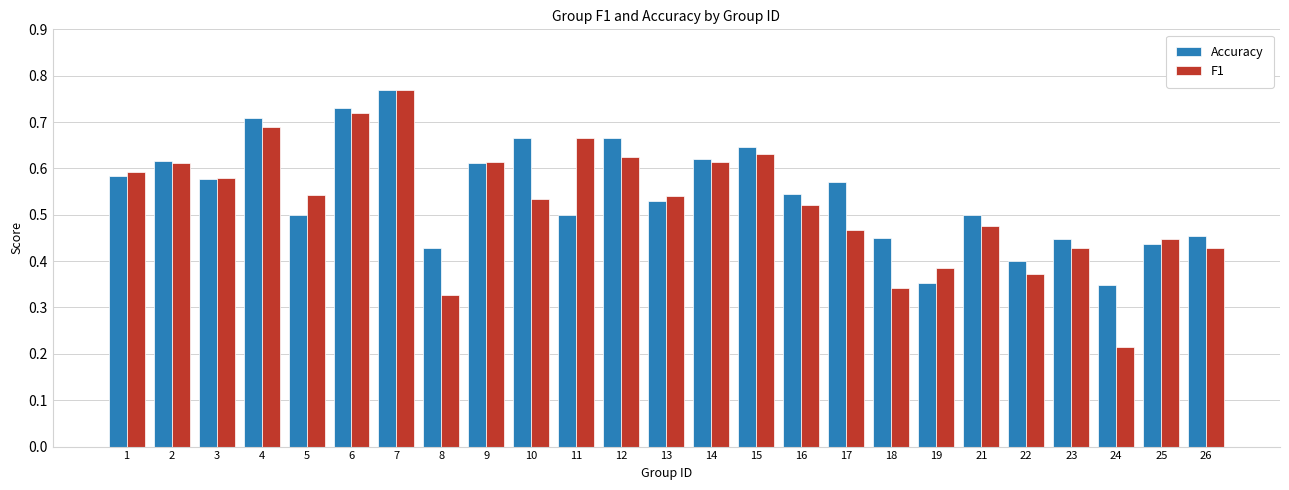

What is the sum of all F1 values?

13.1